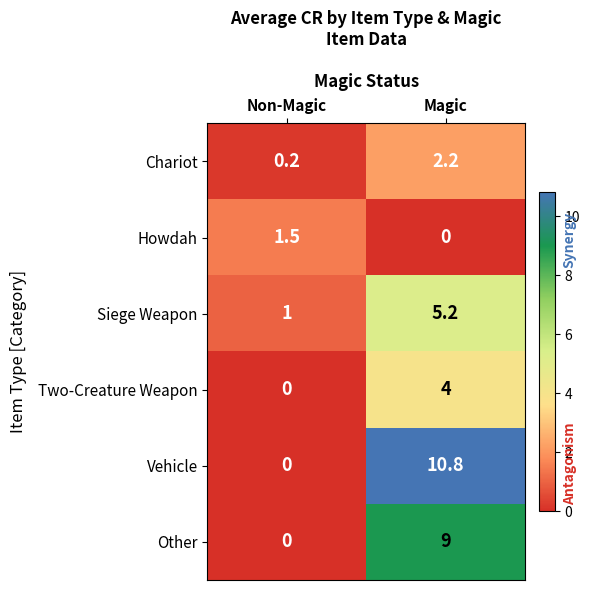

The Other series shows 3.3 at Magic. True or false?

False